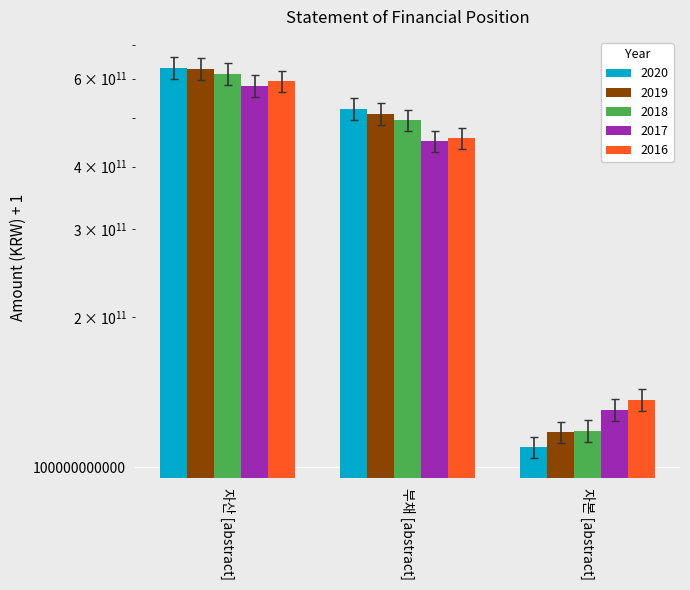

What is the total value across all series at 부채 [abstract]?

2310841235535.1